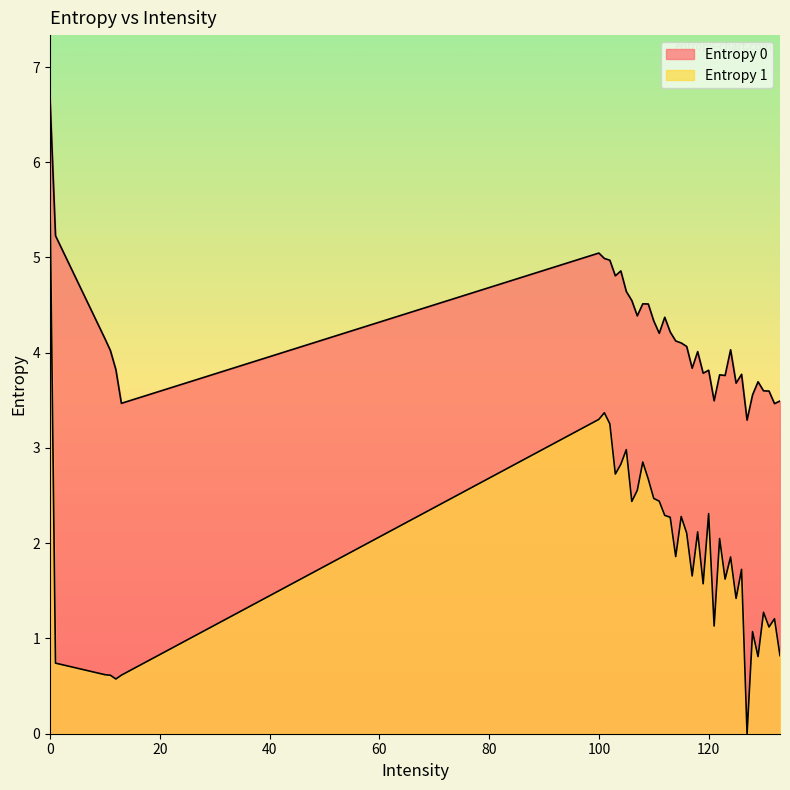

True or false: Entropy 0 and Entropy 1 cross at least once.

False